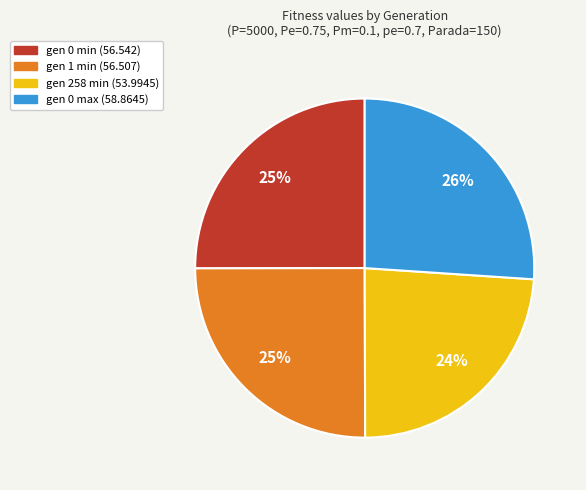

To the nearest percent, what is the difference between the largest and smallest slice percentages?

2%